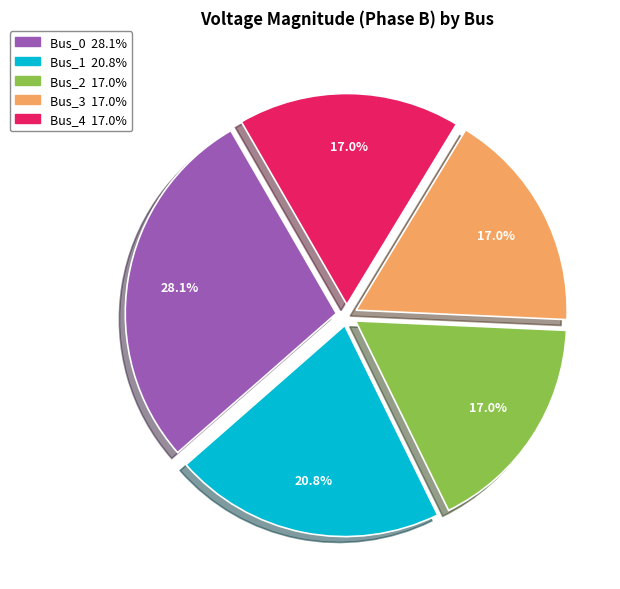

Is Bus_2 the majority of the pie?

No